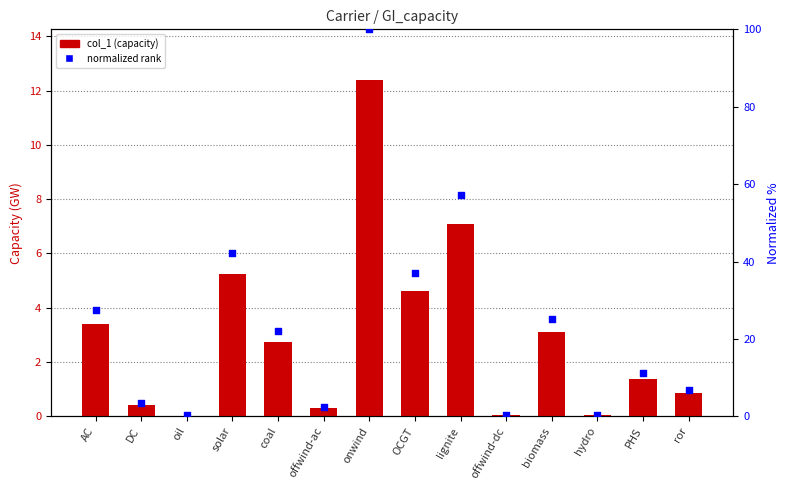

What are all the series names shown in the legend?

col_1, normalized rank